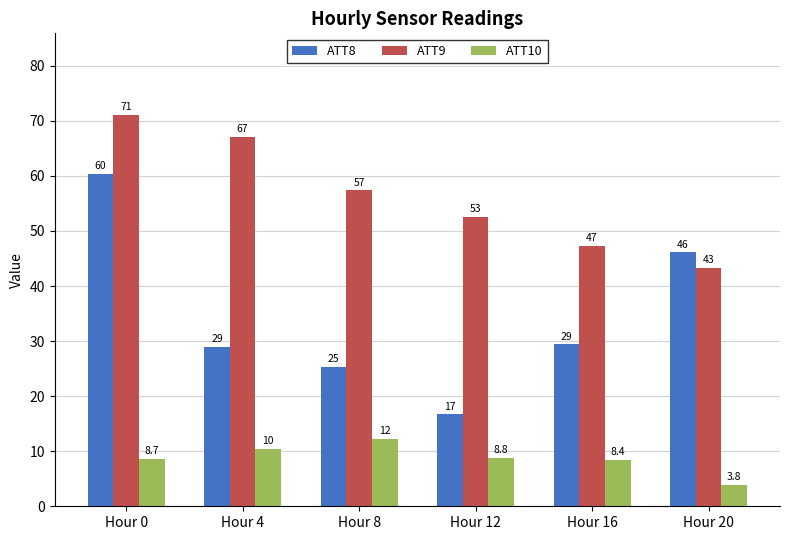

Between Hour 12 and Hour 20, which series saw the biggest shift?

ATT8